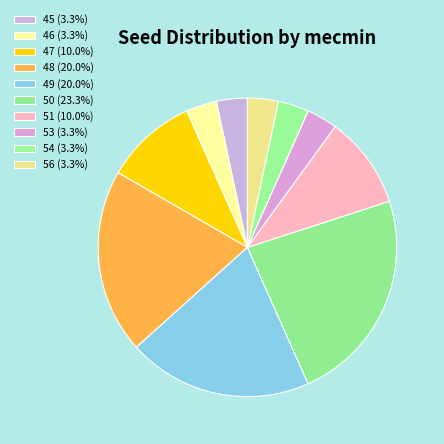

Count the number of slices in the pie.

10